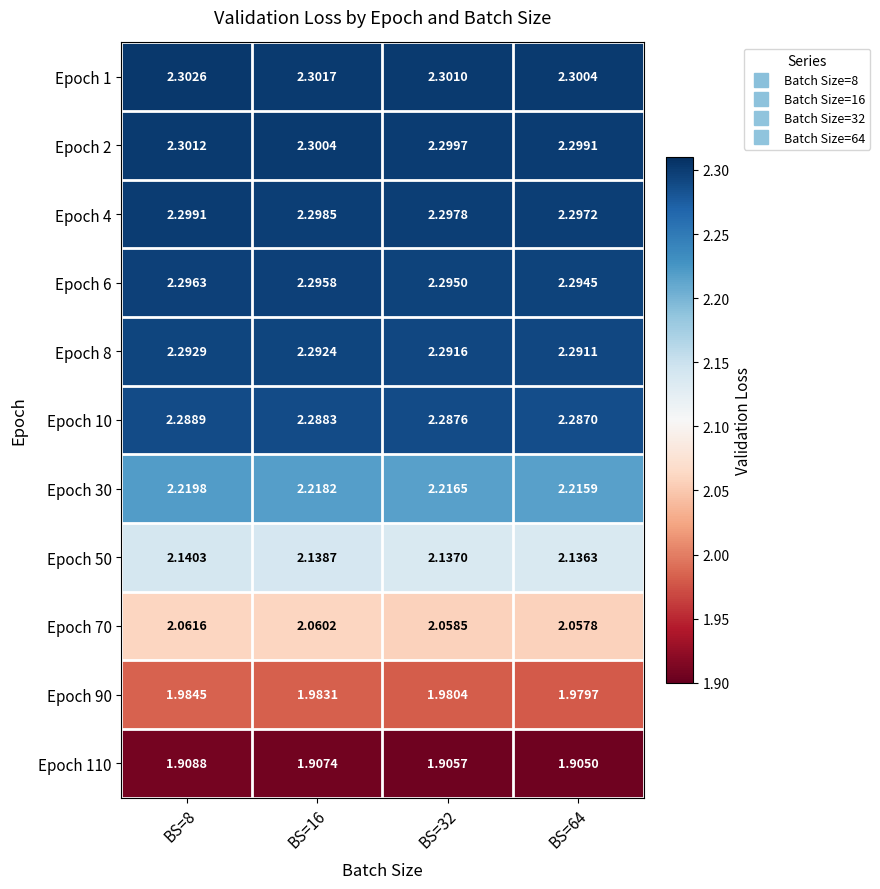

Is the value of Epoch 10 at BS=64 greater than the value of Epoch 2 at BS=32?

No